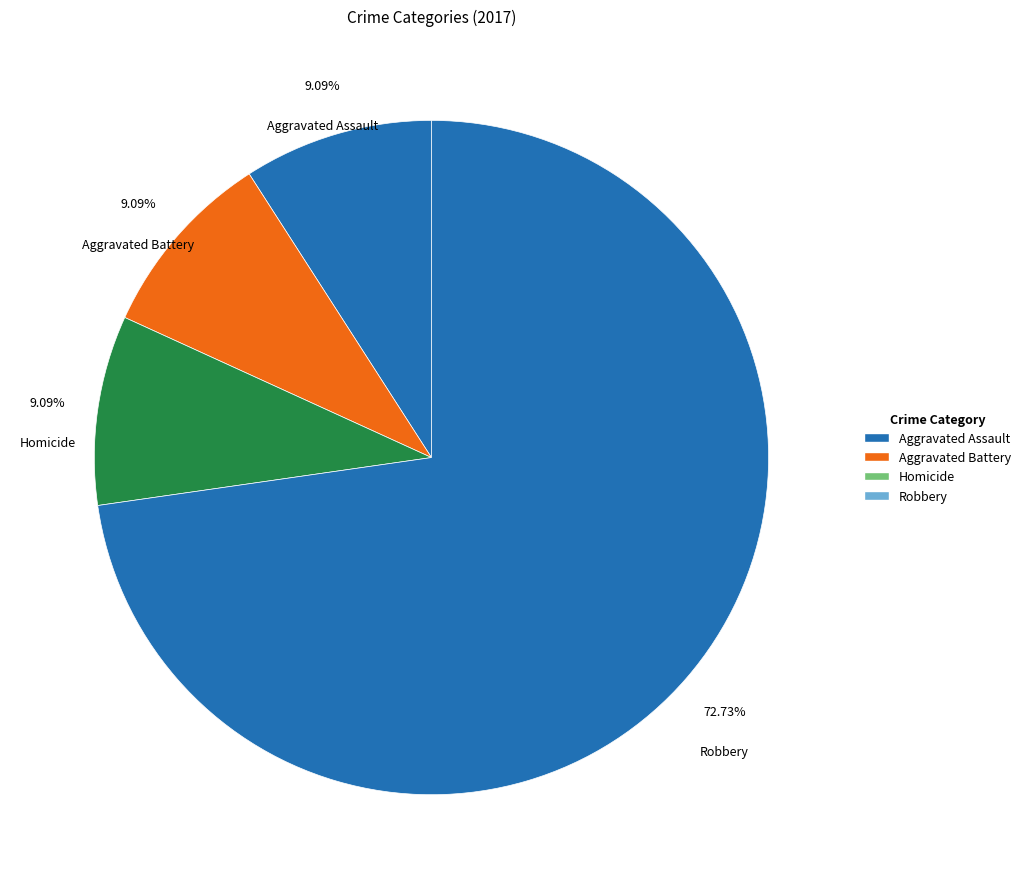

What is the ratio of the value at Aggravated Battery to the value at Homicide?

1.0